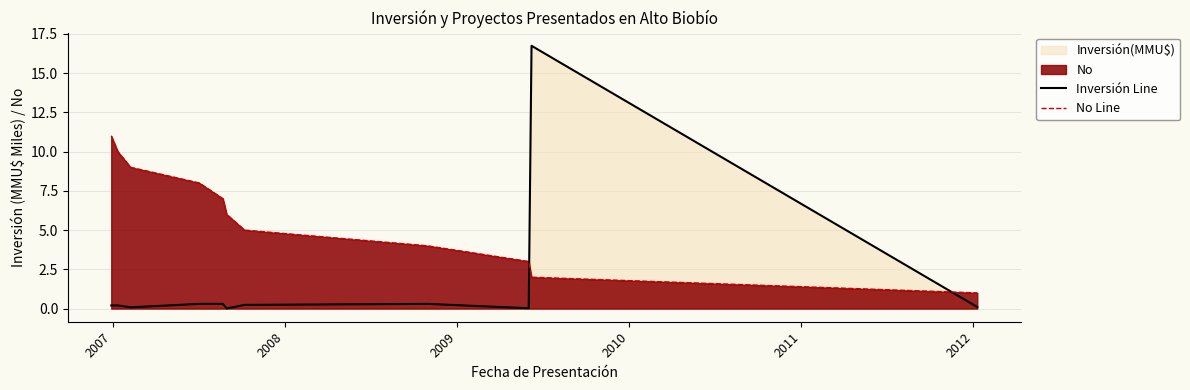

Which series has the largest range (max minus min)?

Inversión Line